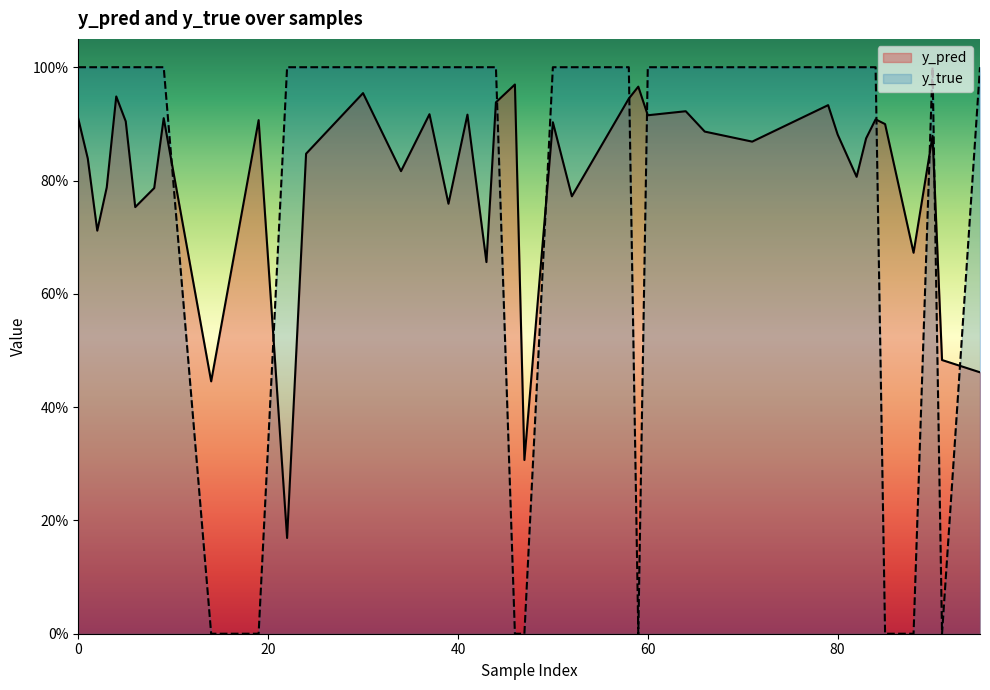

What is the sum of the y_true values at 43 and 37?

2.0